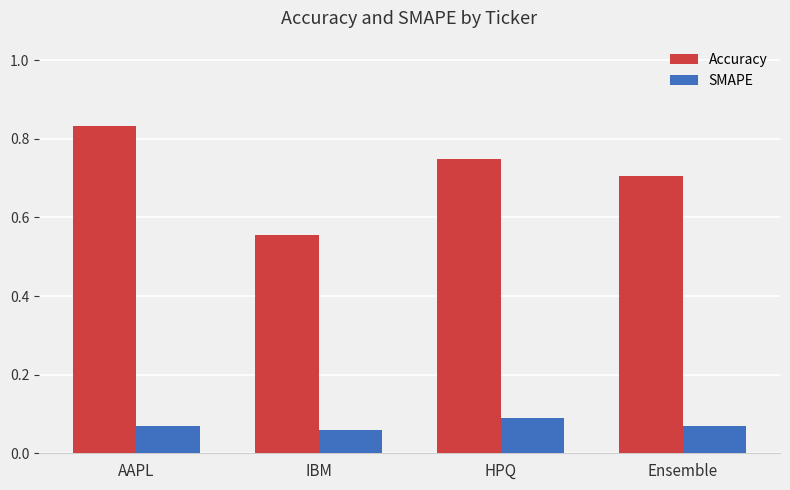

How many SMAPE values are between 0 and 1?

4